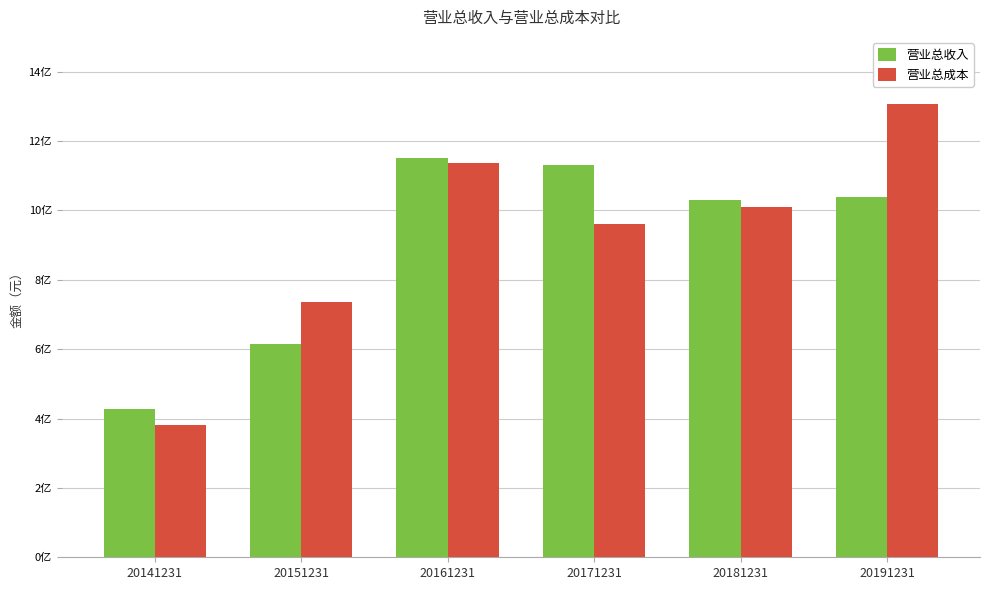

Are the bars horizontal?

No